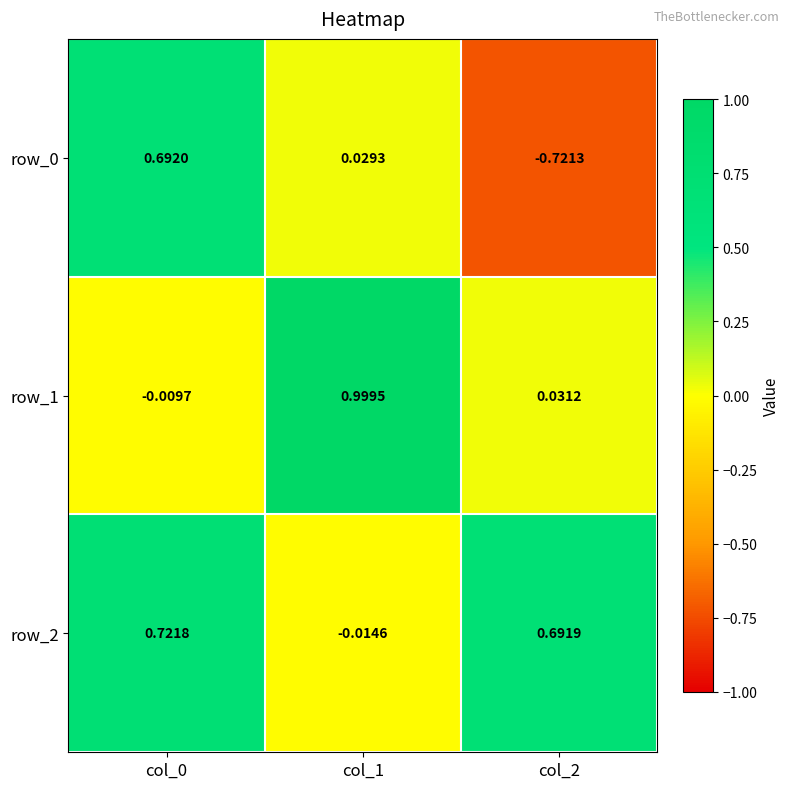

At which label does row_1 reach its peak?

col_1